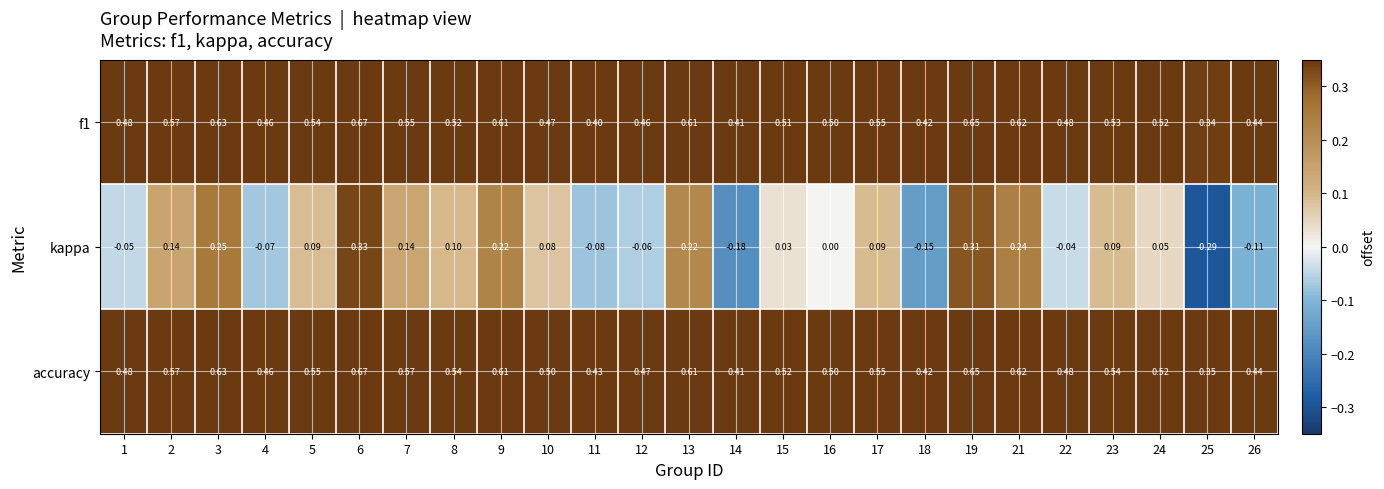

Which series has the largest range (max minus min)?

kappa